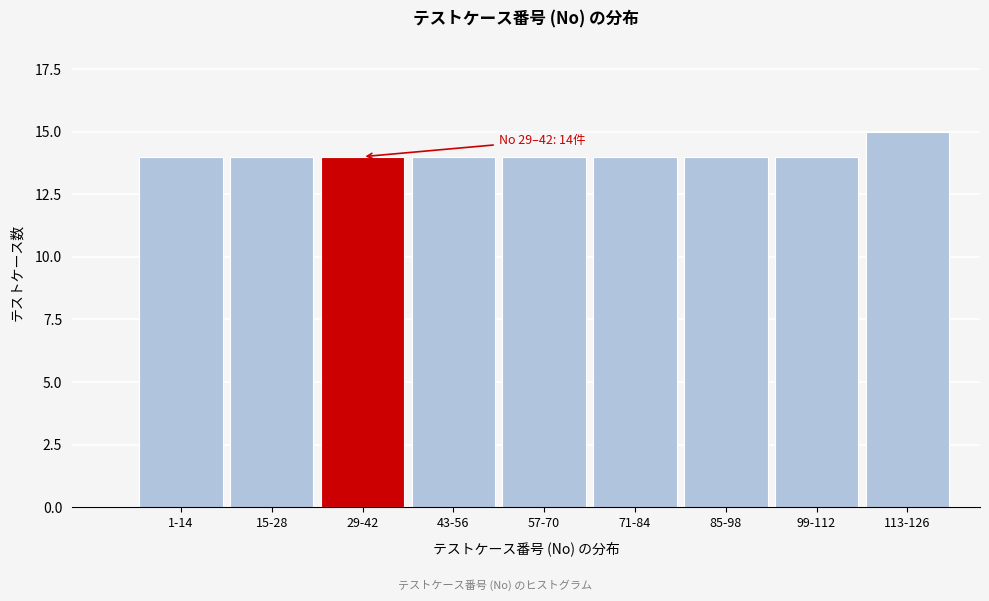

Reading left to right, extract all data points from this chart.

14	14	14	14	14	14	14	14	15